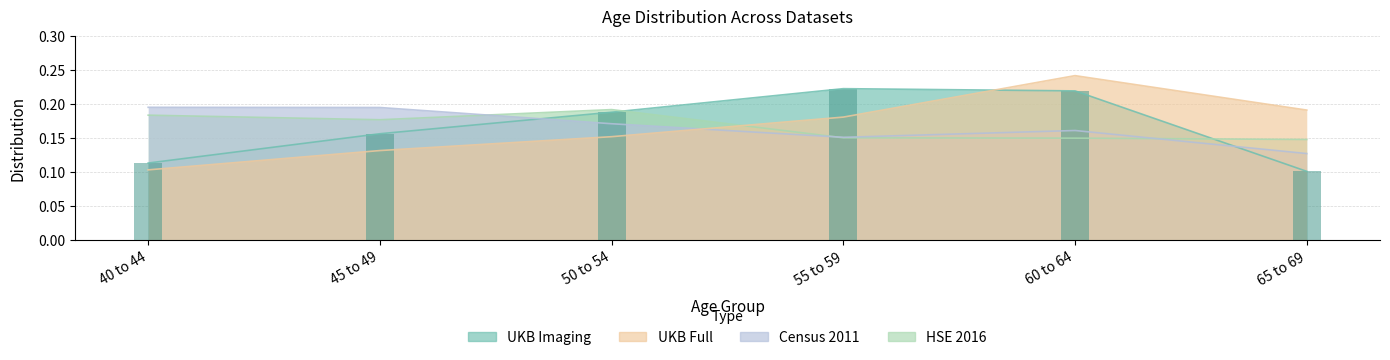

Reading left to right, list all the values displayed in this chart.

UKB Imaging: 40 to 44=0.1	45 to 49=0.2	50 to 54=0.2	55 to 59=0.2	60 to 64=0.2	65 to 69=0.1
UKB Full: 40 to 44=0.1	45 to 49=0.1	50 to 54=0.2	55 to 59=0.2	60 to 64=0.2	65 to 69=0.2
Census 2011: 40 to 44=0.2	45 to 49=0.2	50 to 54=0.2	55 to 59=0.2	60 to 64=0.2	65 to 69=0.1
HSE 2016: 40 to 44=0.2	45 to 49=0.2	50 to 54=0.2	55 to 59=0.2	60 to 64=0.1	65 to 69=0.1